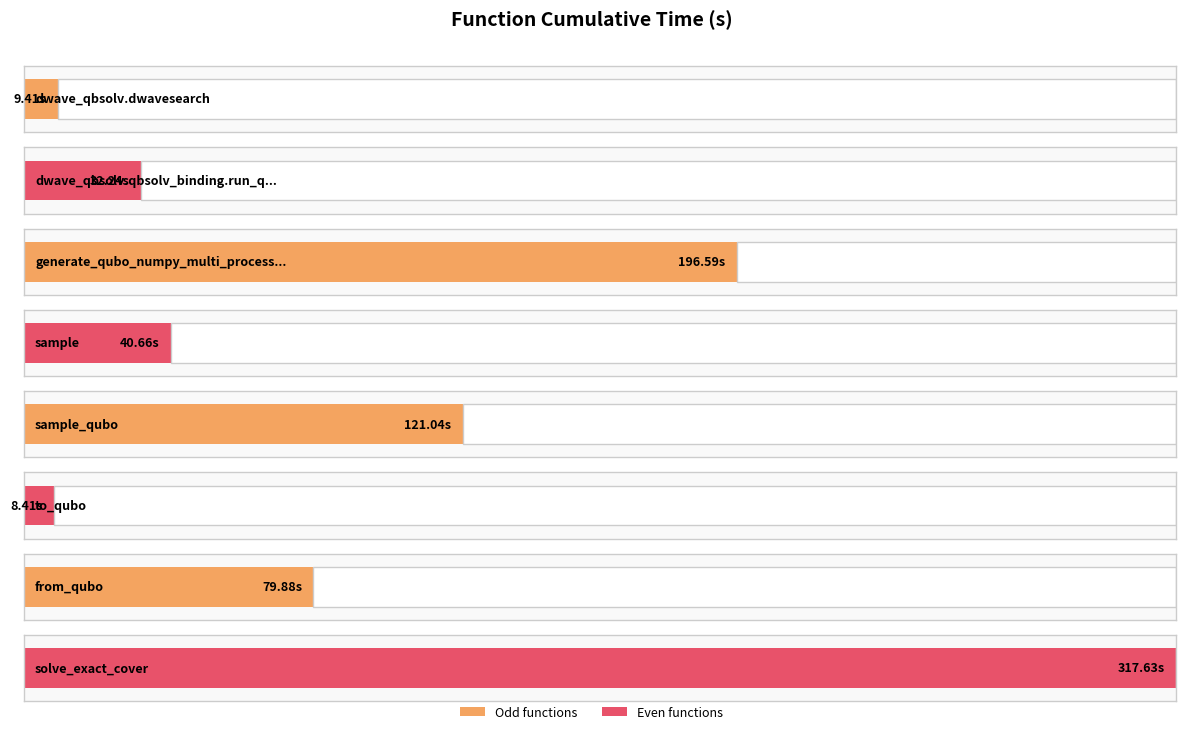

What is the difference between the values at to_qubo and sample?

32.3